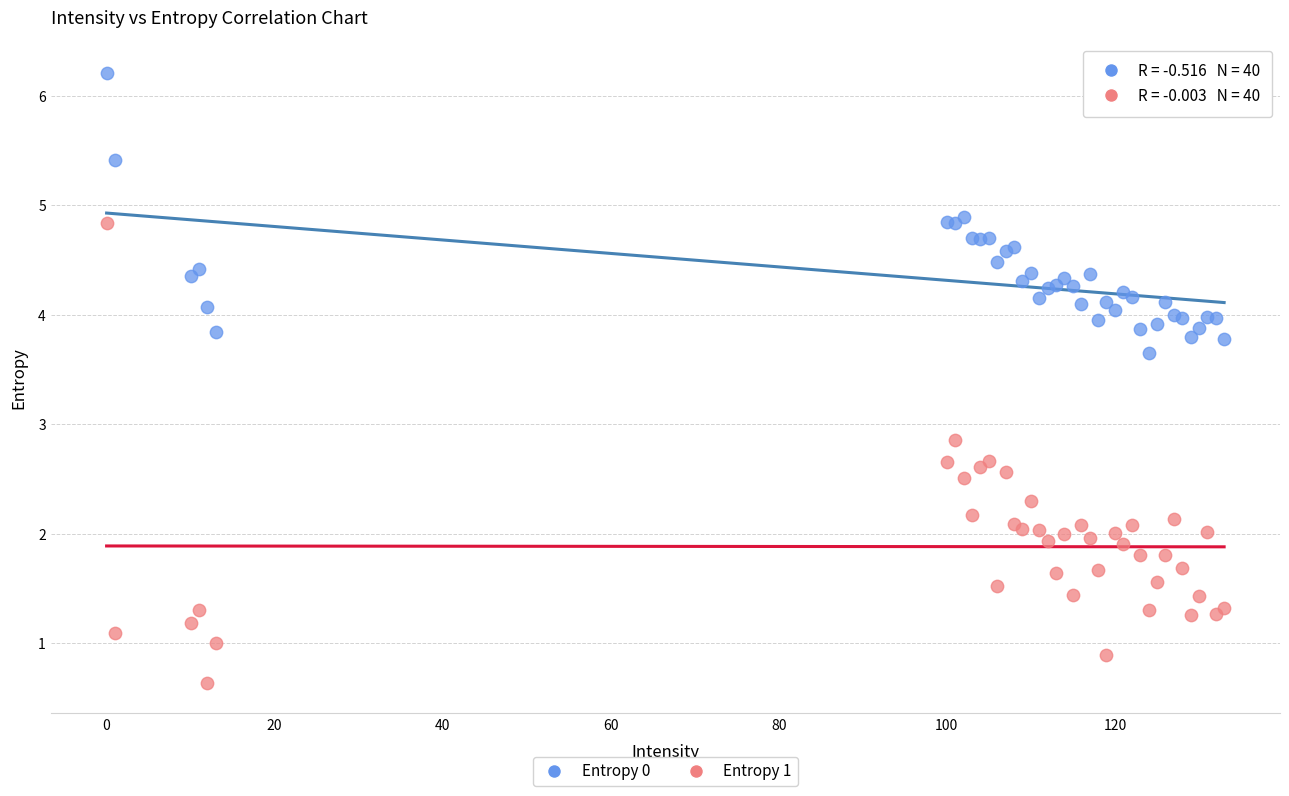

Across all series, what Y value is closest to 3?

2.9